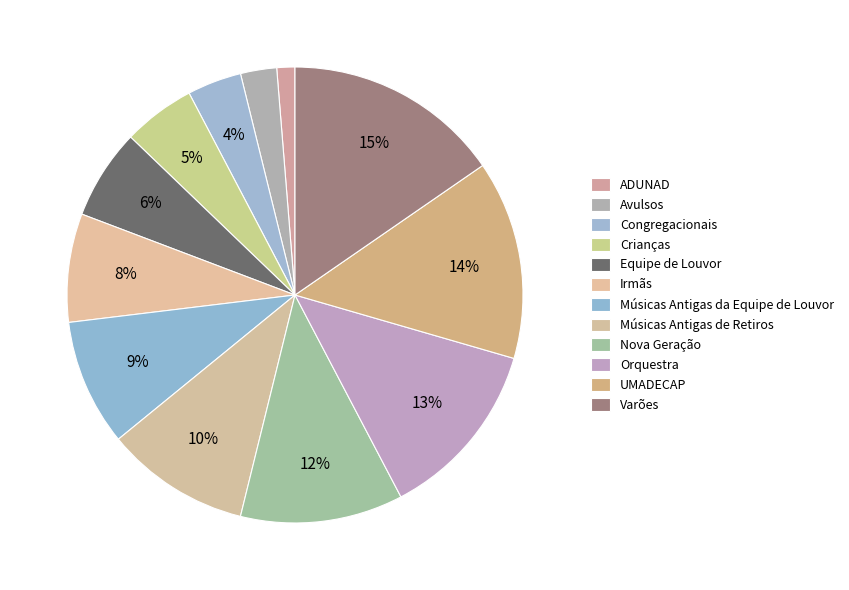

To the nearest percent, what is the difference between the largest and smallest slice percentages?

14%